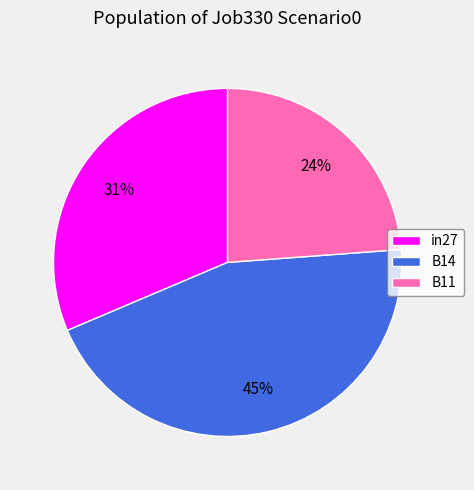

What is the smallest slice in the pie chart?

B11